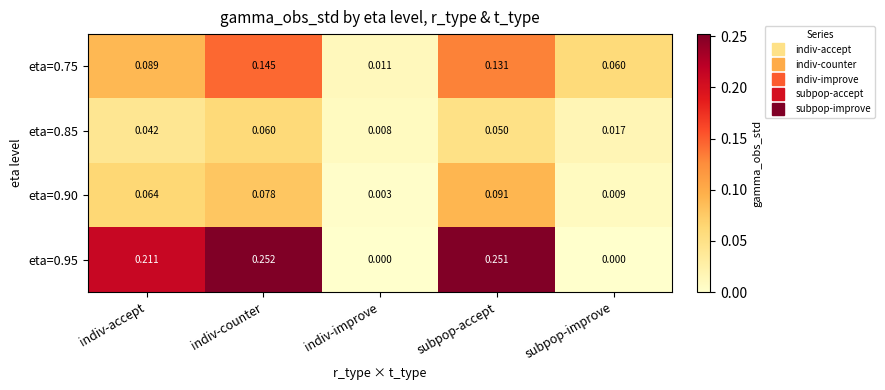

Count the number of categories in the chart.

5